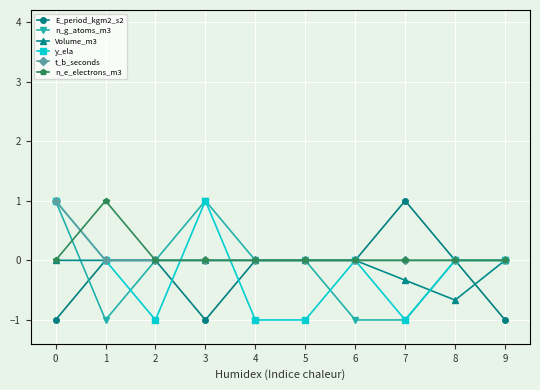

What is the difference between the highest and lowest values at 3?

2.0